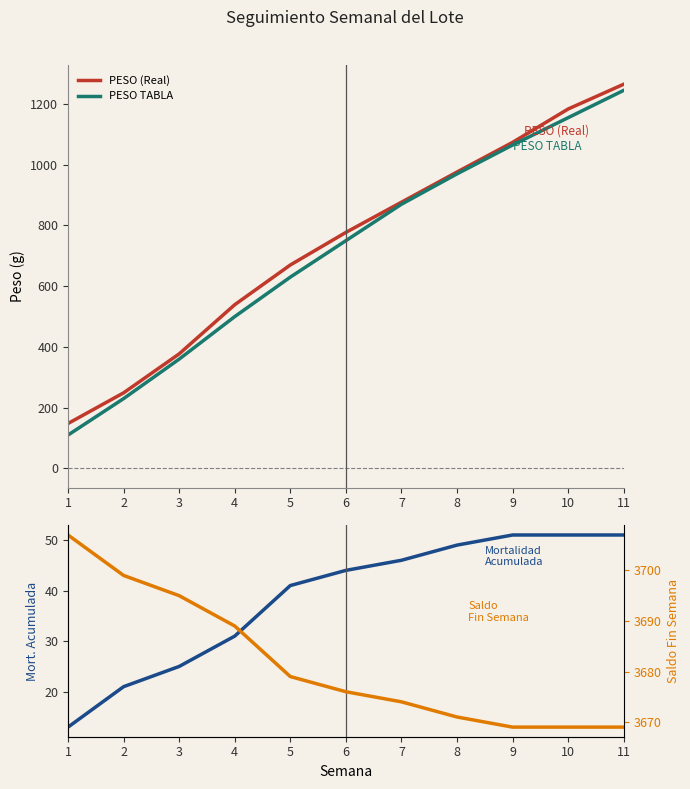

How many lines are shown in the chart?

4